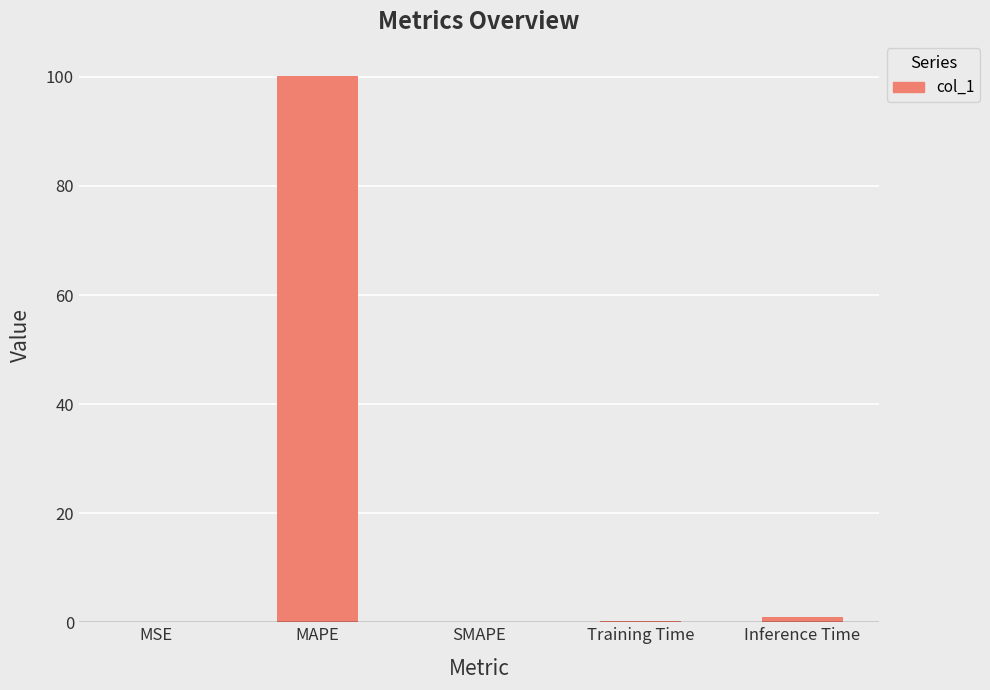

True or false: the data shows 152.8 at MAPE.

False